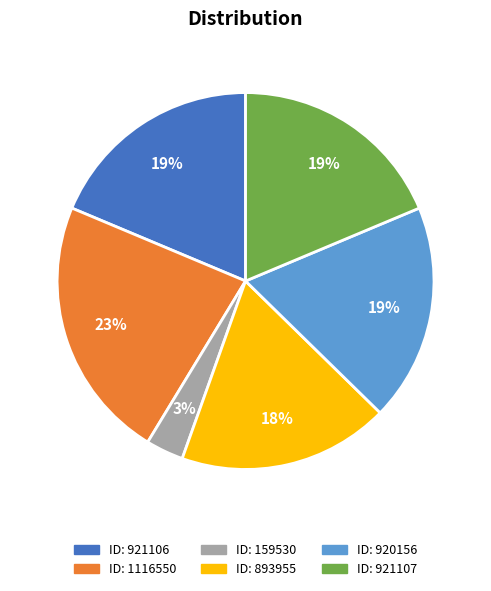

Does any single category account for the majority?

No